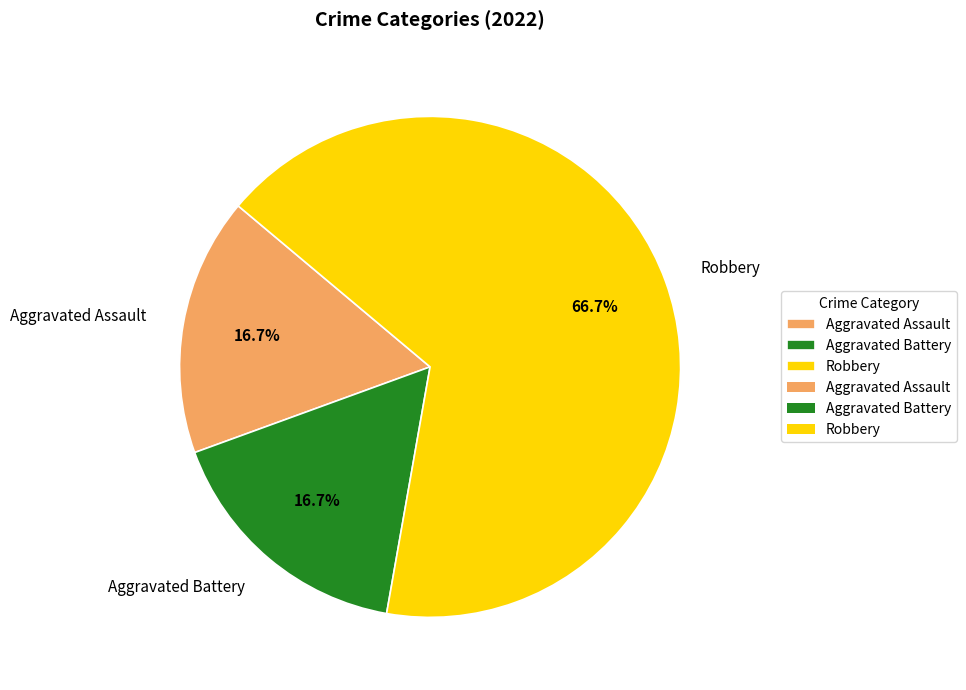

How many slices are in this pie chart?

3